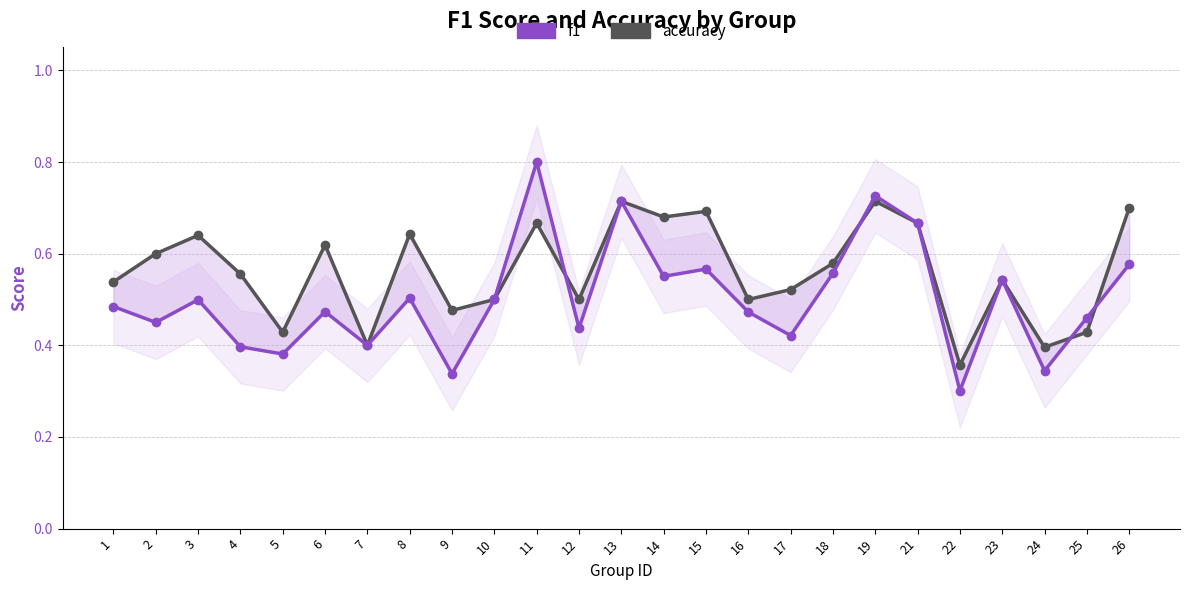

Rank the series at 4 from highest to lowest value.

accuracy, f1